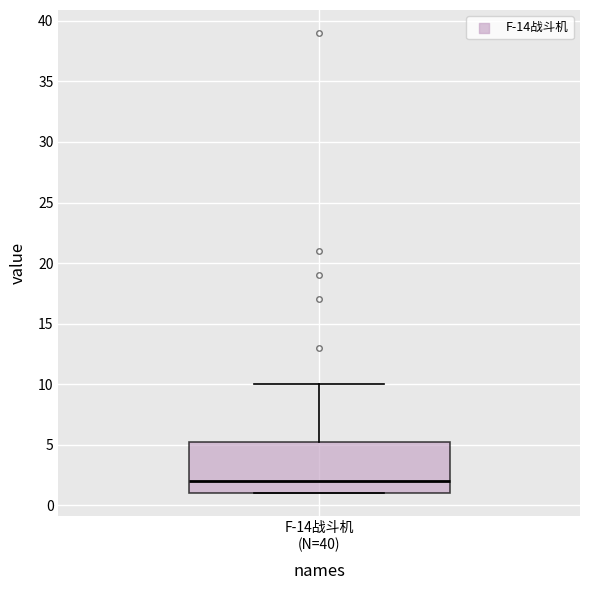

Transcribe this box plot: give where the median line is, the range the box spans, and where the two whiskers end, as read against the y-axis. The values are not printed on the chart, so give them approximately, as read against the axis.

median 2.0, box 1.0 to 5.5, whiskers 1.0 to 10.0